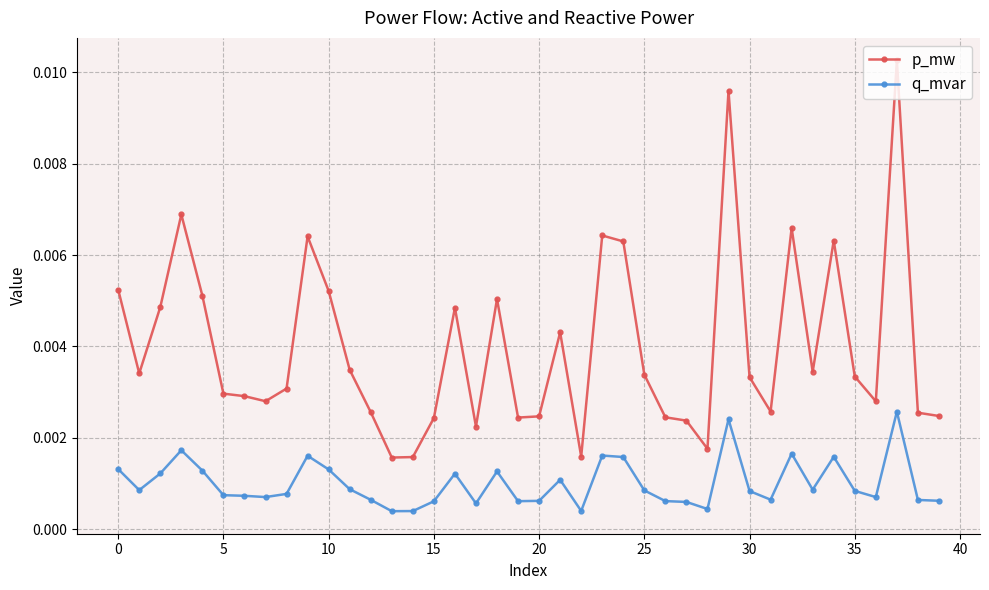

Which series has the widest spread of values?

p_mw